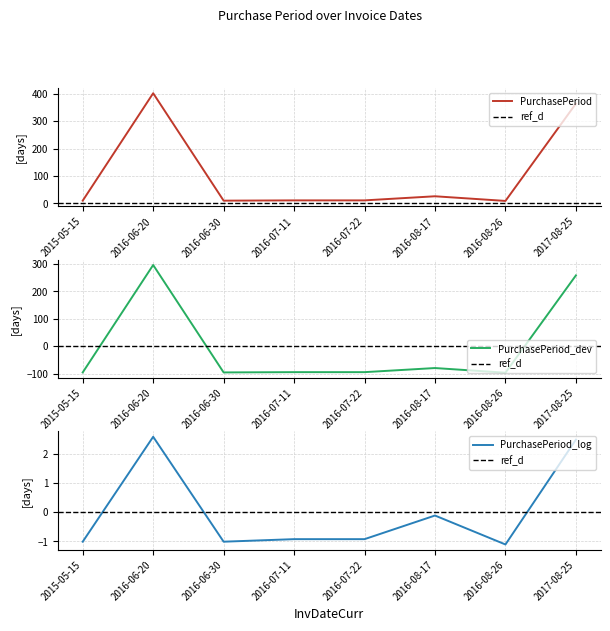

At which category does the data reach its first local valley?

2016-06-30